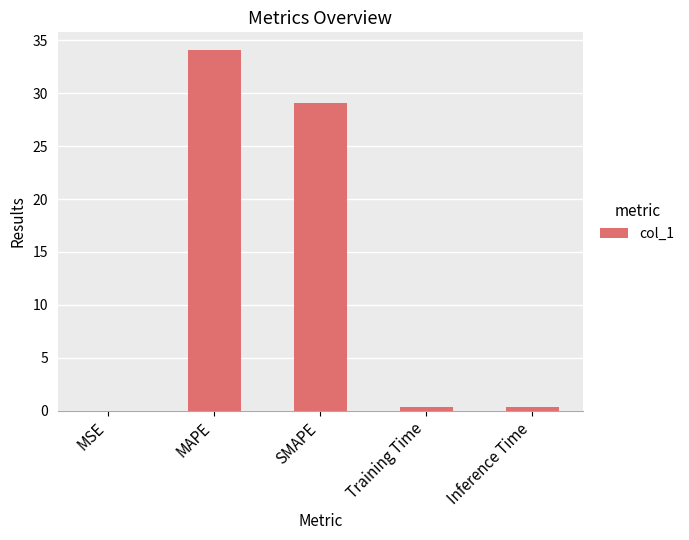

Between MAPE and Training Time, which is larger?

MAPE